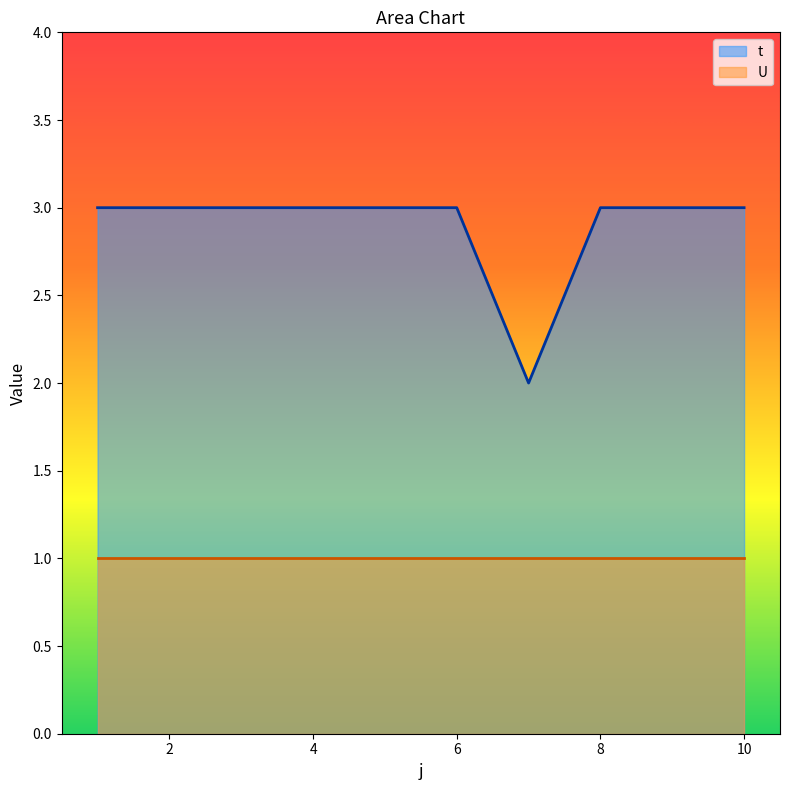

How many points are lower than both their immediate neighbors (excluding endpoints)?

1